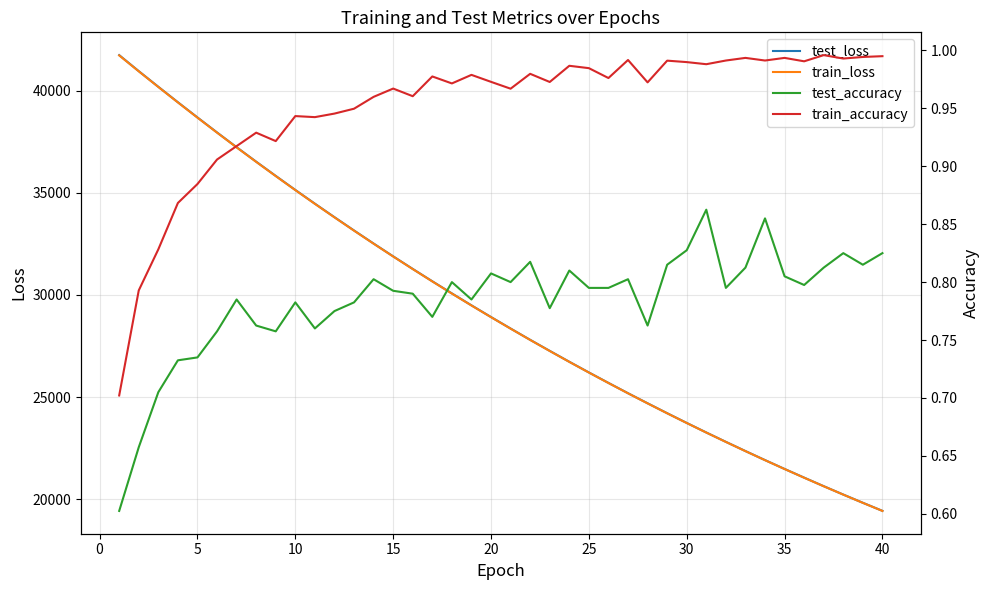

How many values in the train_loss series are below 28907?

20